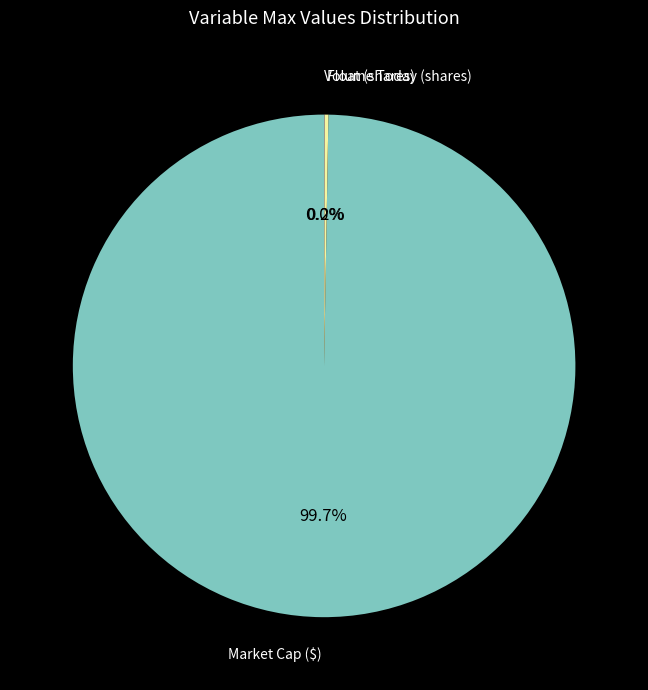

Does any single category account for the majority?

Yes